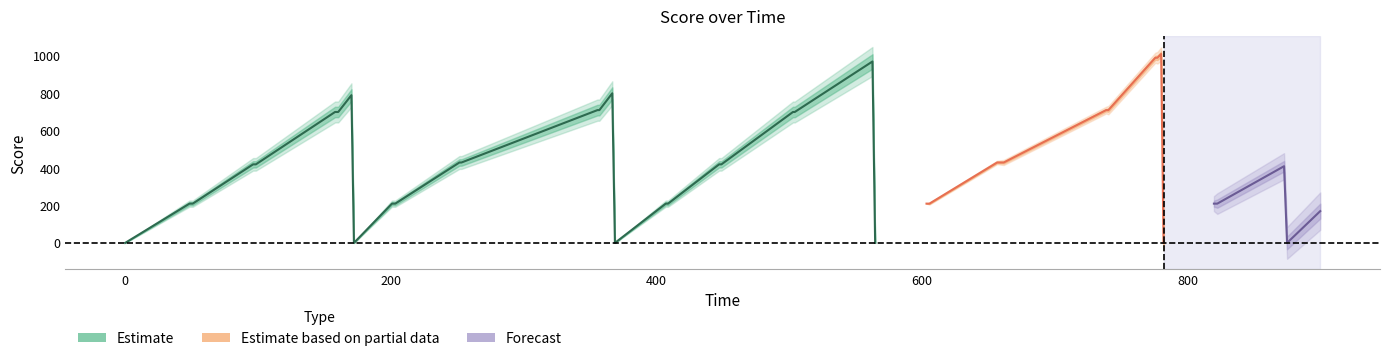

Reading left to right, list all the values displayed in this chart.

time: 0.0	48.4	50.9	96.3	98.4	158.1	160.4	170.4	172.3	200.9	203.4	251.7	253.3	355.7	357.1	366.8	368.8	407.1	408.8	447.3	449.0	502.9	504.3	562.8	564.8	603.5	605.7	656.7	661.6	738.8	740.4	775.8	777.4	780.2	782.0	819.9	822.5	872.7	875.0	900.0
score: 0.0	210.0	210.0	420.0	420.0	700.0	700.0	790.0	0.0	210.0	210.0	430.0	430.0	710.0	710.0	800.0	0.0	210.0	210.0	420.0	420.0	700.0	700.0	970.0	0.0	210.0	210.0	430.0	430.0	710.0	710.0	990.0	990.0	1010.0	0.0	210.0	210.0	410.0	0.0	170.0